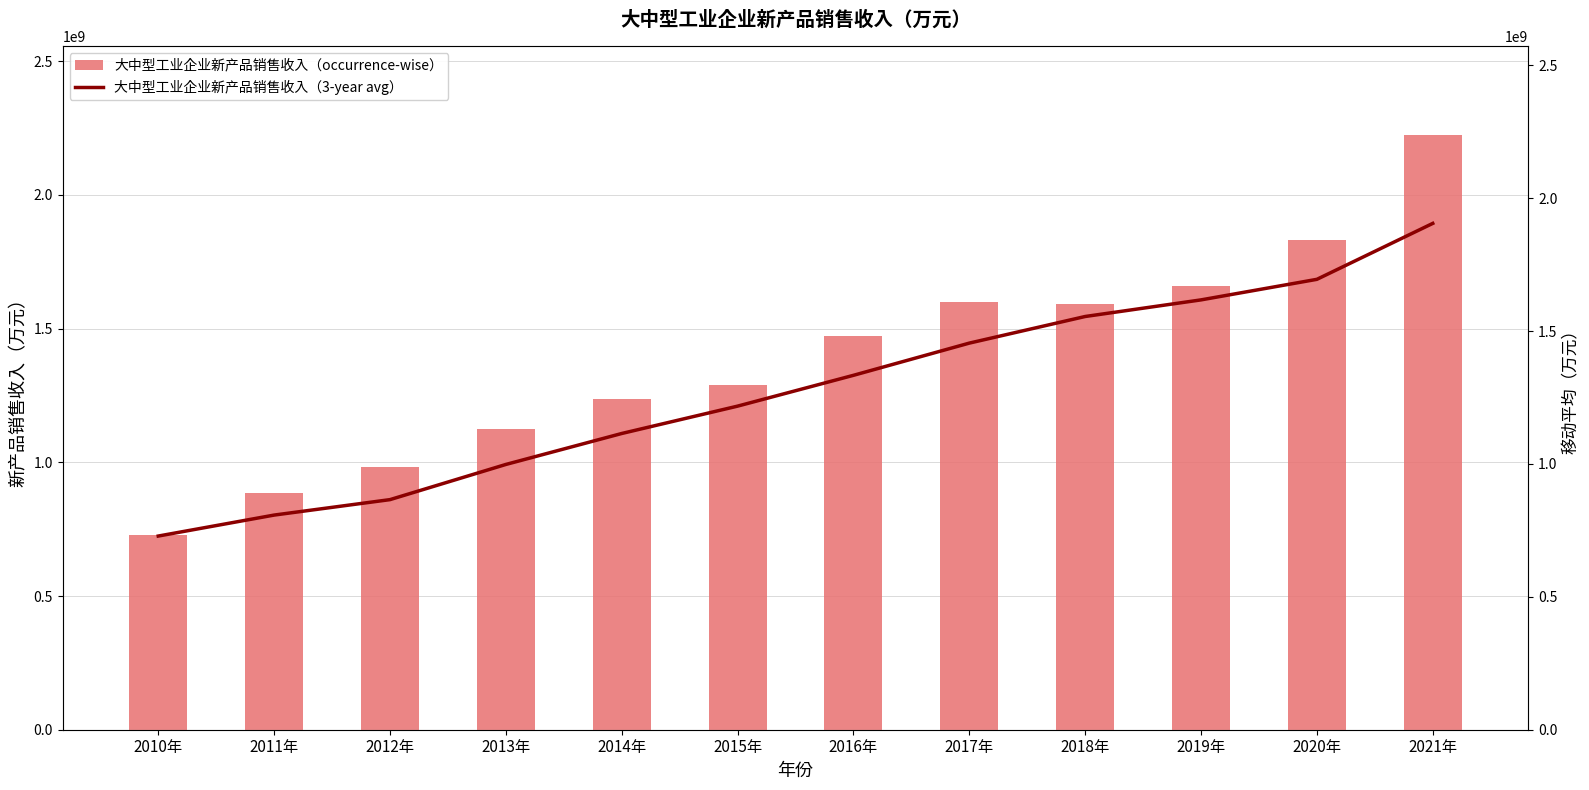

What is the sum of all 大中型工业企业新产品销售收入（occurrence-wise） values?

16628541805.9